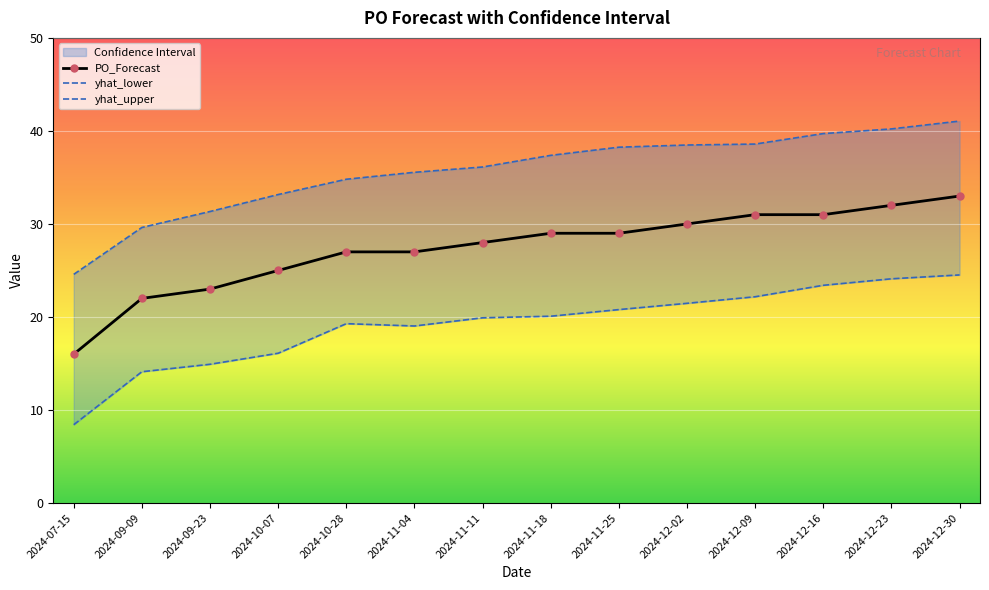

Reading left to right, what are all the values shown in this chart?

PO_Forecast: 16.0	22.0	23.0	25.0	27.0	27.0	28.0	29.0	29.0	30.0	31.0	31.0	32.0	33.0
yhat_lower: 8.4	14.1	14.9	16.1	19.3	19.0	19.9	20.1	20.8	21.5	22.2	23.4	24.1	24.5
yhat_upper: 24.6	29.6	31.3	33.2	34.8	35.6	36.1	37.4	38.3	38.5	38.6	39.7	40.2	41.1